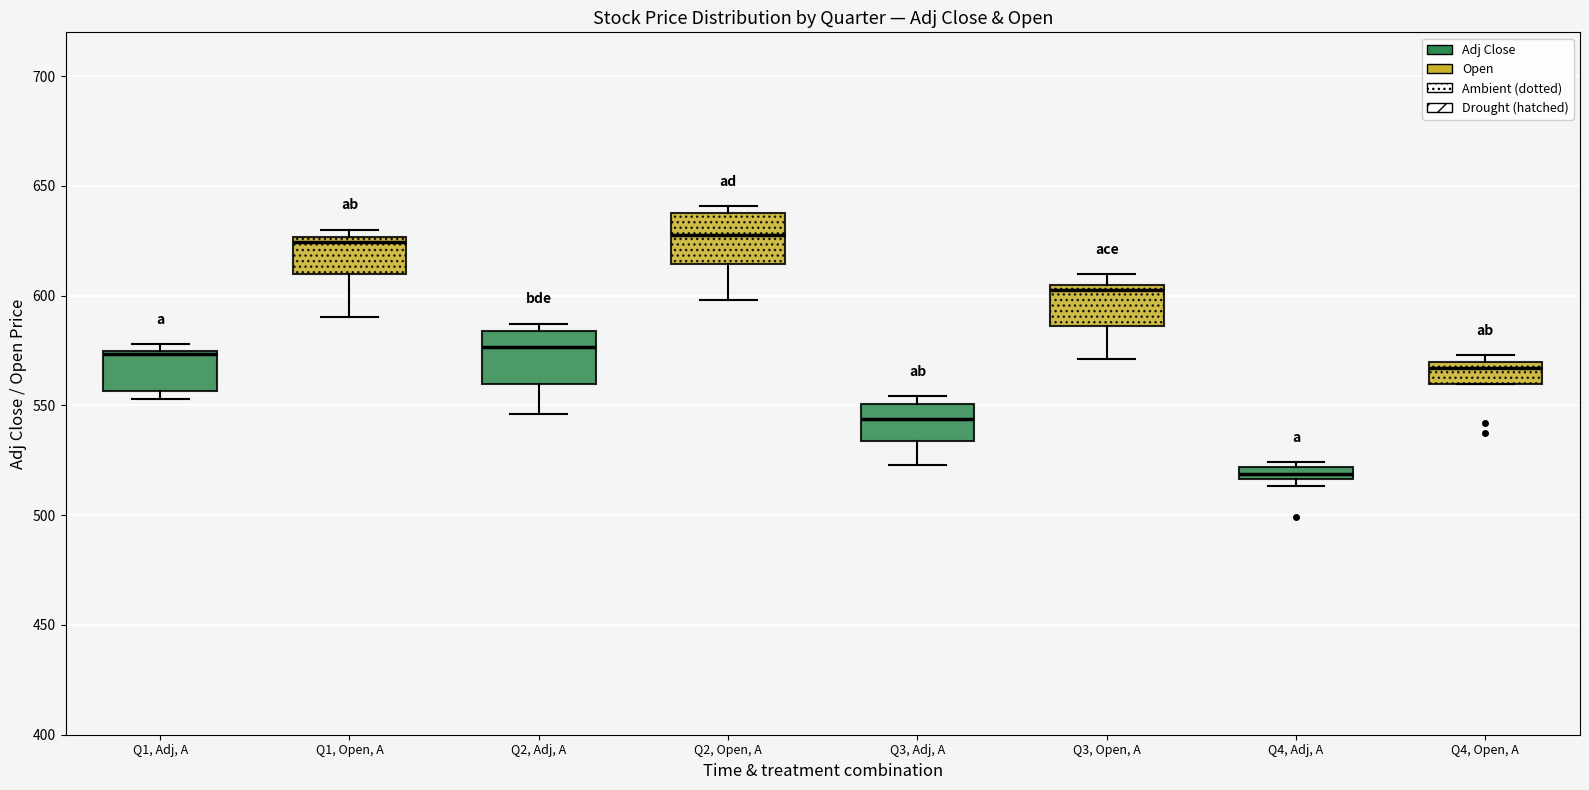

Where is the upper edge of the box for Q4, Adj, A on the y-axis? The values are not printed on the chart, so give them approximately, as read against the axis.

520